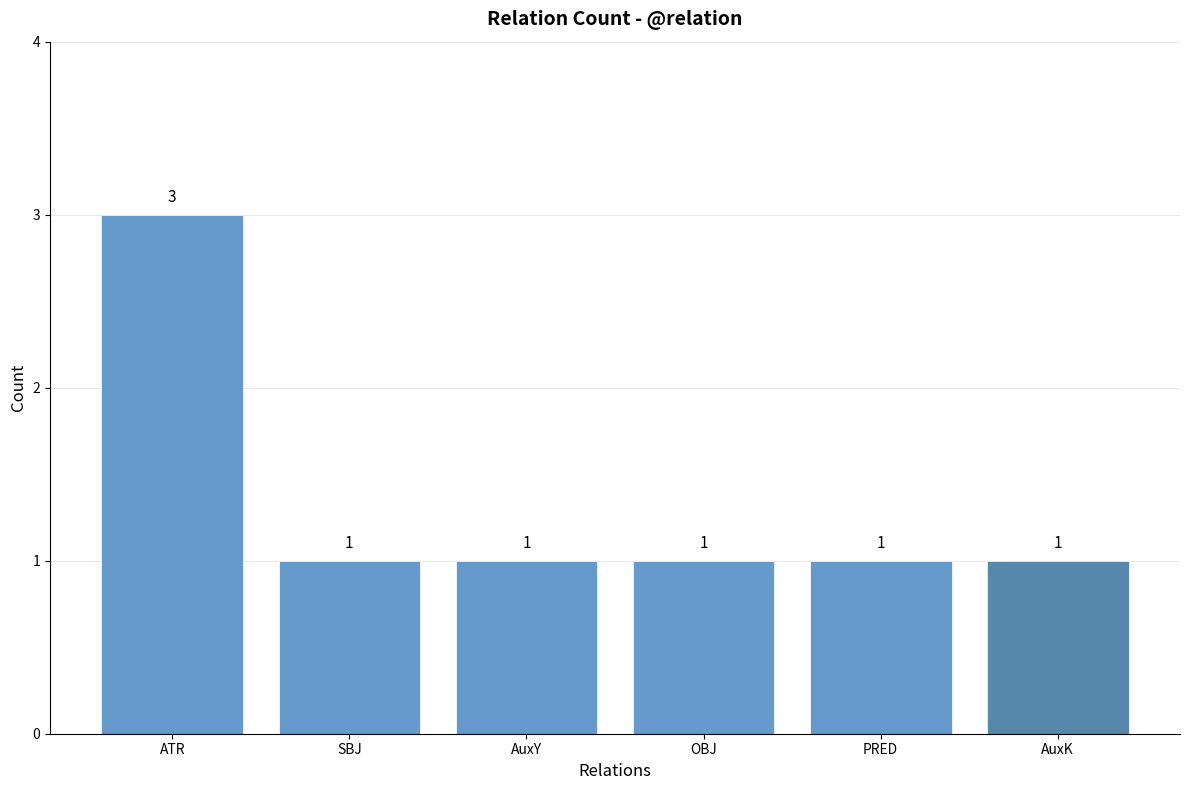

What is the sum of all values?

8